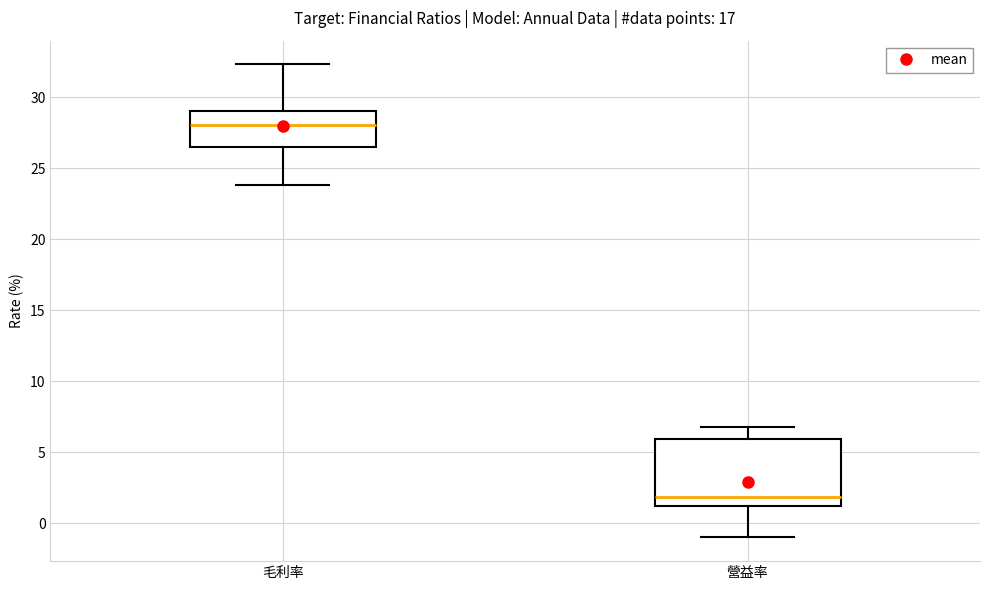

Comparing the boxes themselves (not the whiskers), which one is the tallest?

營益率